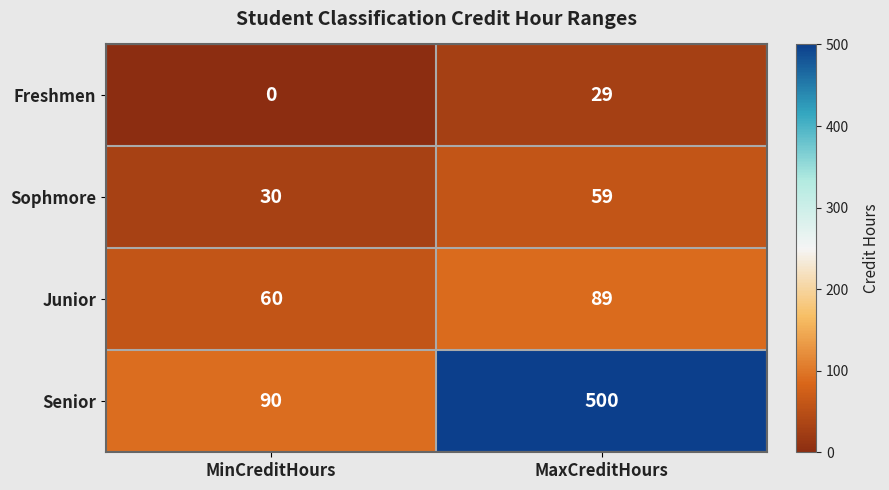

The Senior series shows 22 at MinCreditHours. True or false?

False